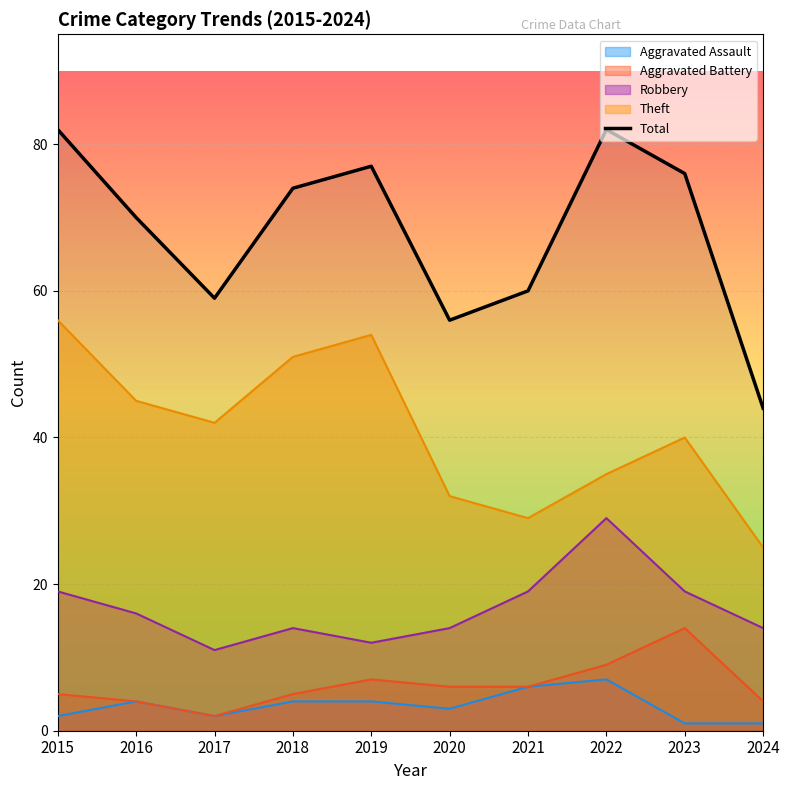

Which category has the highest value in the Theft series?

2015